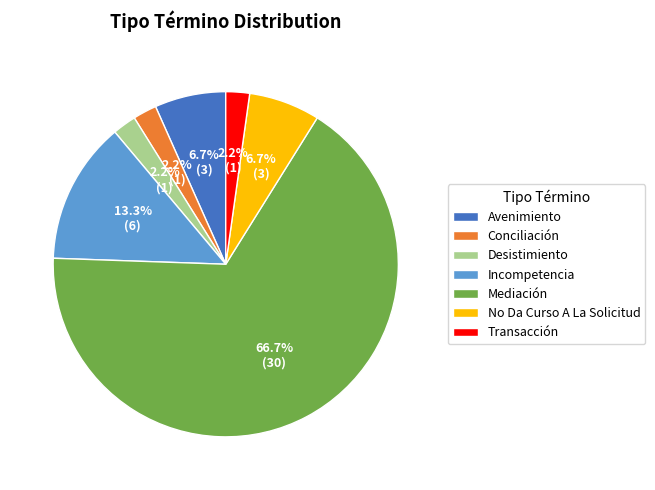

To the nearest percent, what portion does Desistimiento represent?

2%